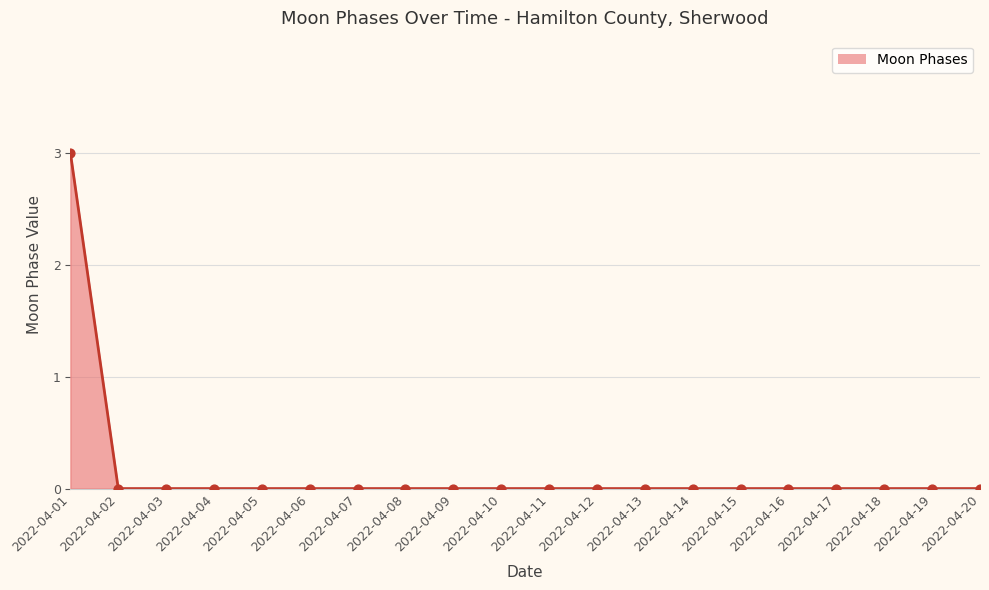

Which label corresponds to the largest value in the chart?

2022-04-01